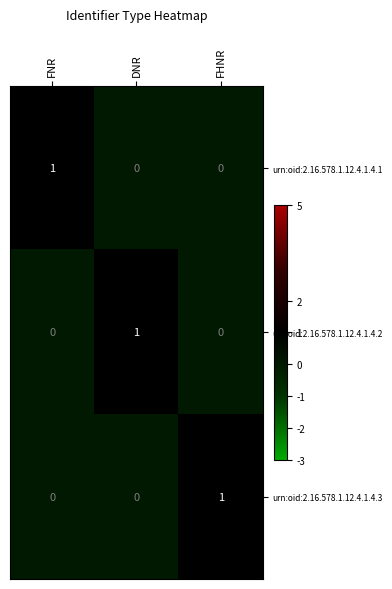

Reading right to left, extract all data points from this chart.

urn:oid:2.16.578.1.12.4.1.4.1: 0	0	1
urn:oid:2.16.578.1.12.4.1.4.2: 0	1	0
urn:oid:2.16.578.1.12.4.1.4.3: 1	0	0